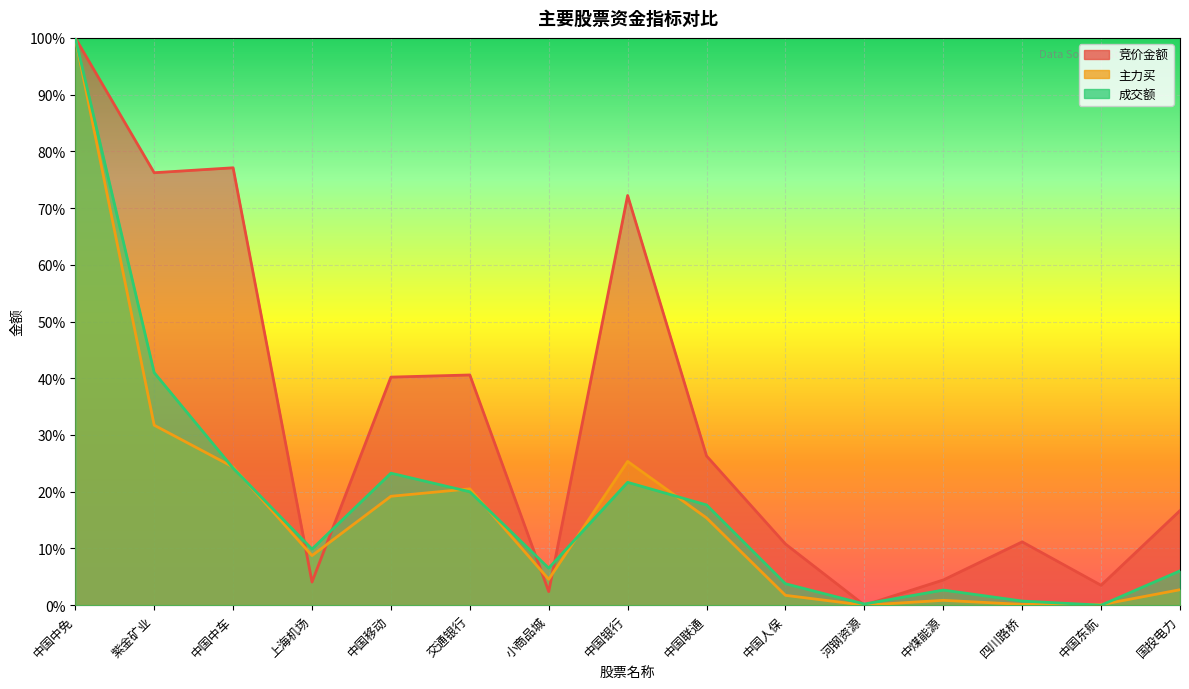

In 竞价金额, how many points are higher than both neighbors (excluding endpoints)?

4